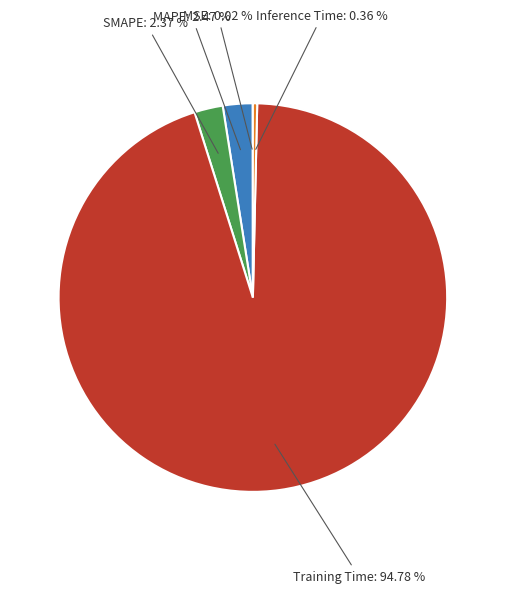

Is there any slice that represents more than half of the pie?

Yes